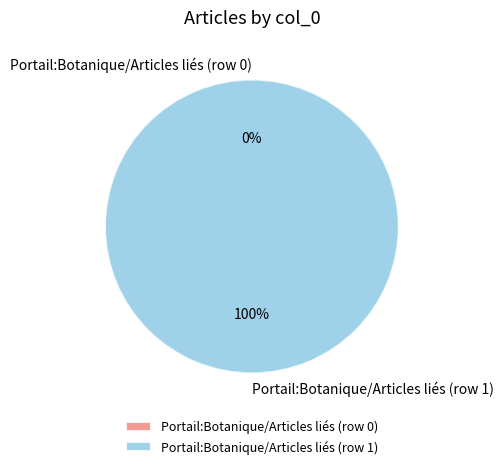

Does any single category account for the majority?

Yes